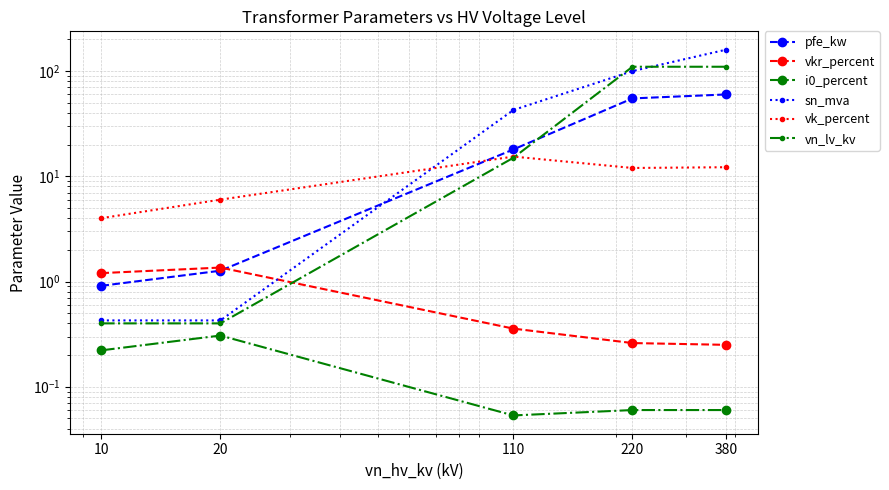

Reading left to right, what are all the values shown in this chart?

pfe_kw: 10=0.9	20=1.3	110=18.0	220=55.0	380=60.0
vkr_percent: 10=1.2	20=1.4	110=0.4	220=0.3	380=0.2
i0_percent: 10=0.2	20=0.3	110=0.1	220=0.1	380=0.1
sn_mva: 10=0.4	20=0.4	110=42.7	220=100.0	380=160.0
vk_percent: 10=4.0	20=6.0	110=15.4	220=12.0	380=12.2
vn_lv_kv: 10=0.4	20=0.4	110=15.0	220=110.0	380=110.0